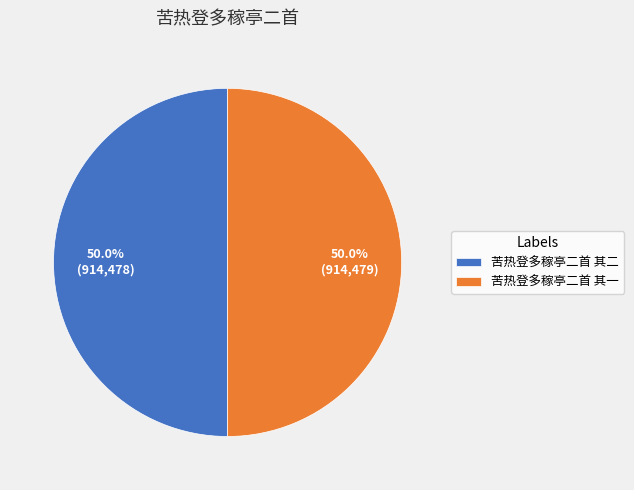

What is the ratio of the value at 苦热登多稼亭二首 其二 to the value at 苦热登多稼亭二首 其一?

1.0